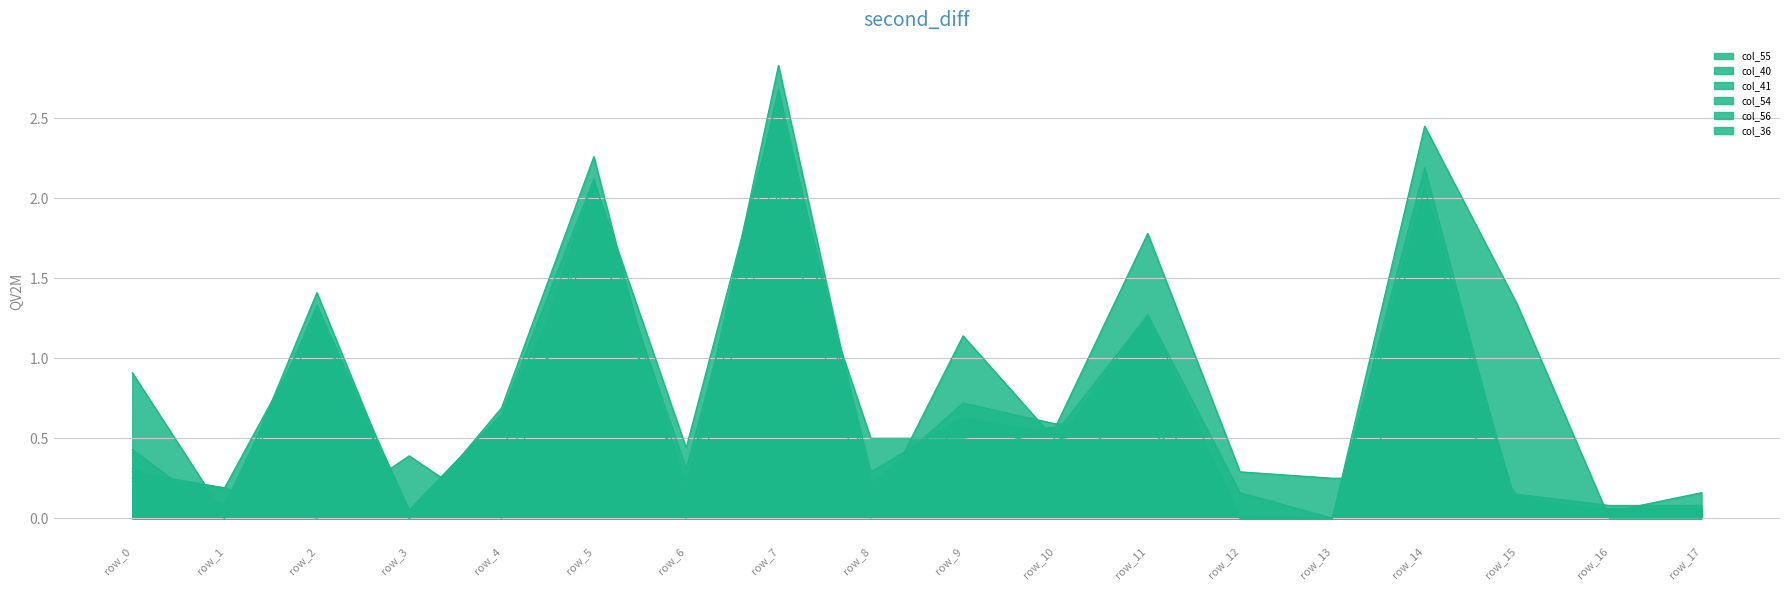

Where is col_40 nearest to the value 1?

row_9